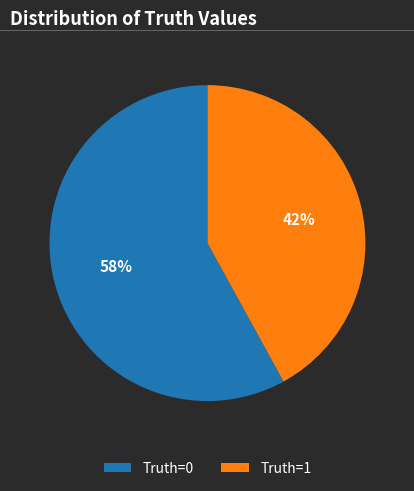

Is it true that Truth=0 is 48% of the pie?

False